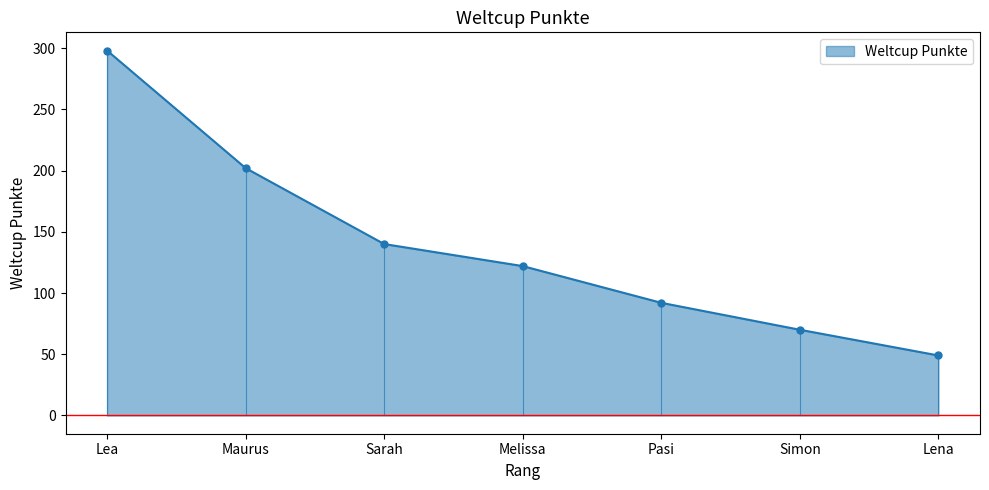

The chart shows a value of 202 at Maurus. True or false?

True